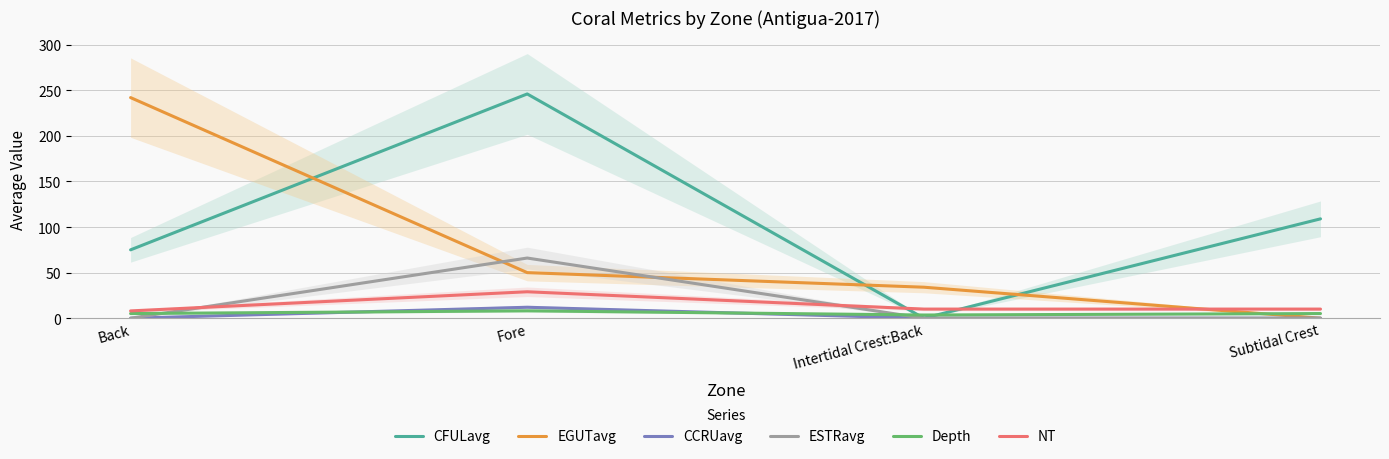

At which label is CCRUavg closest to 6?

Back